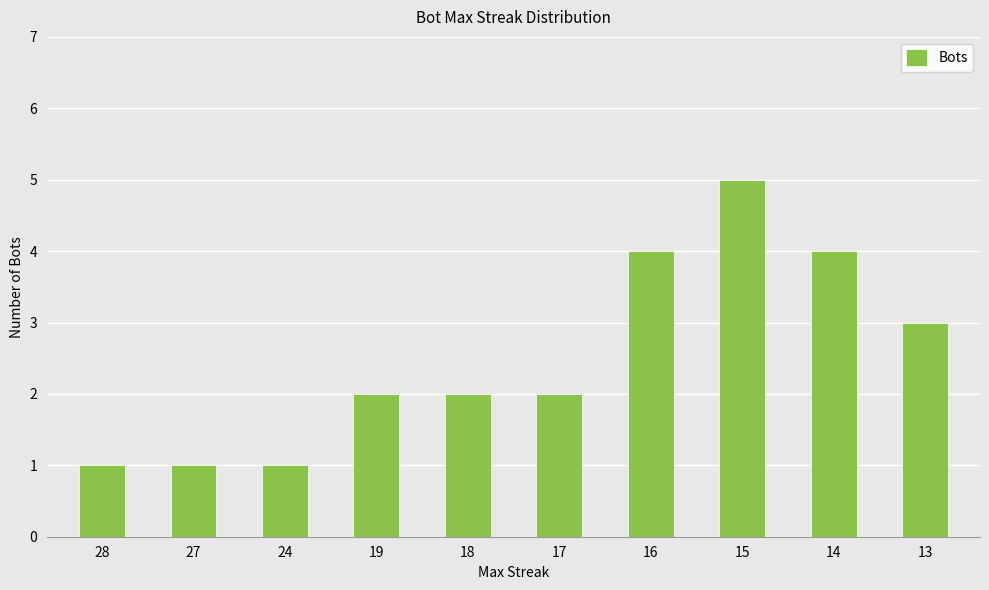

How many distinct data groups are displayed?

1